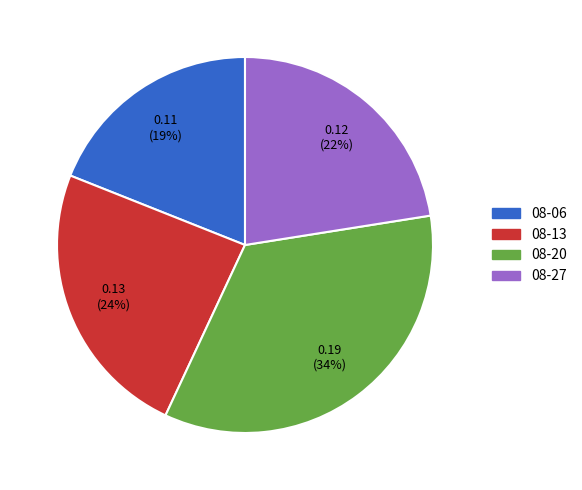

How many segments does this pie chart have?

4